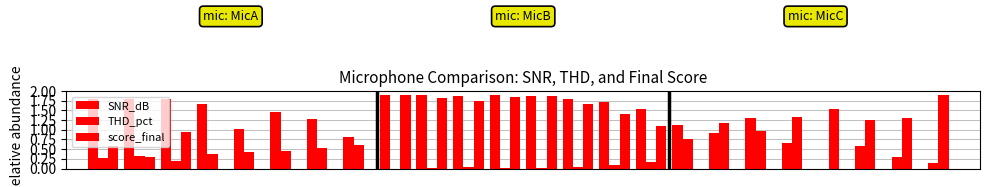

Count the number of categories in the chart.

24